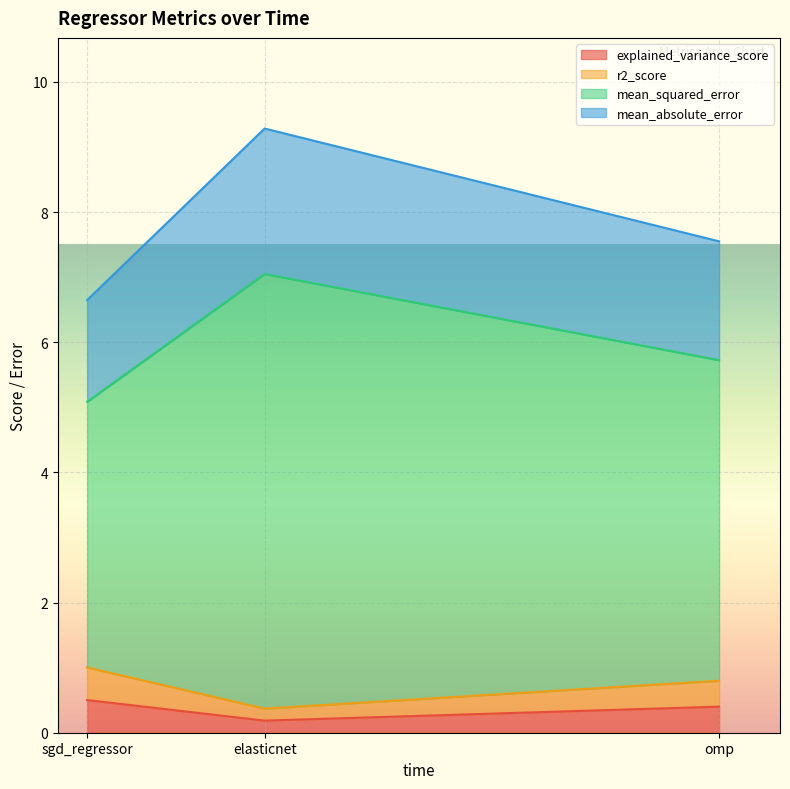

What is the label of the 1st point from the left?

sgd_regressor